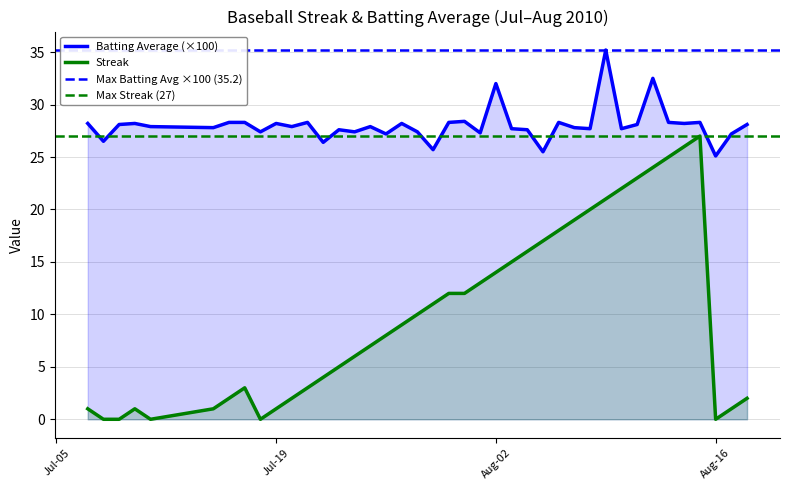

The value of Batting Average (×100) at Jul-19 is 12.7. True or false?

False